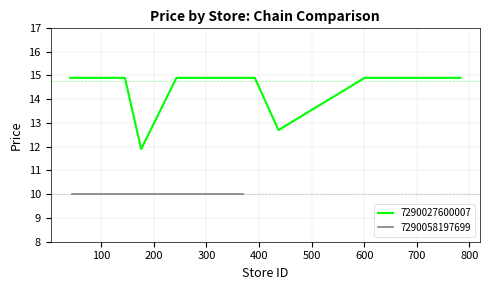

What is the minimum value for 7290027600007?

11.9